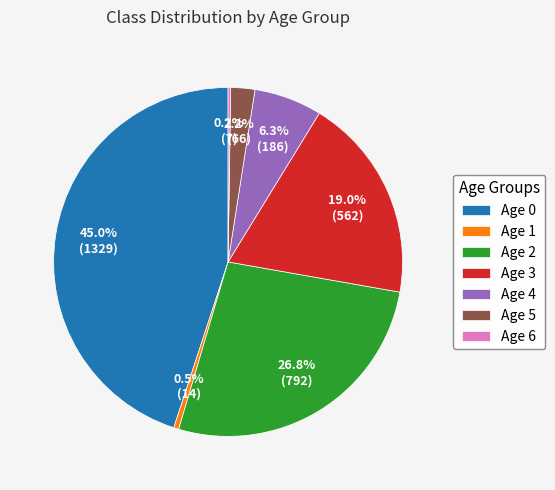

To the nearest percent, what is the average slice percentage?

14%